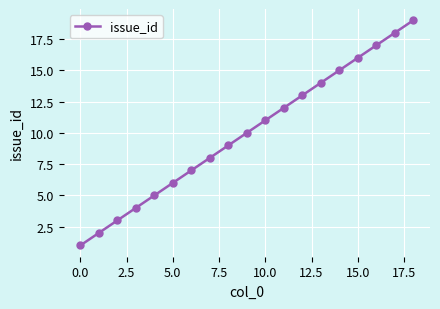

What is the difference between the second highest and second lowest values?

16